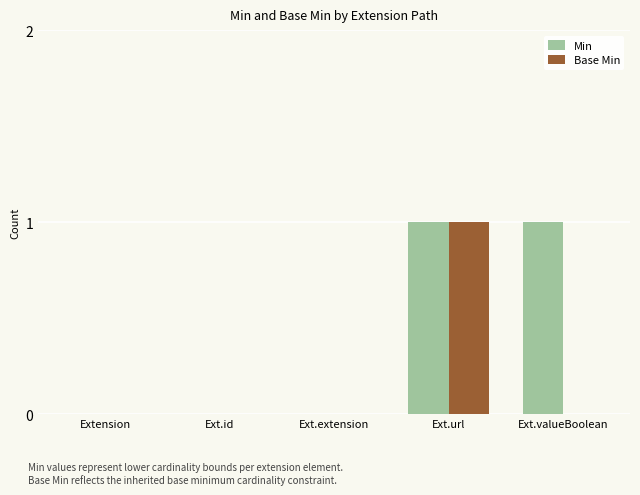

True or false: Base Min has a value of 0 at Ext.valueBoolean.

True